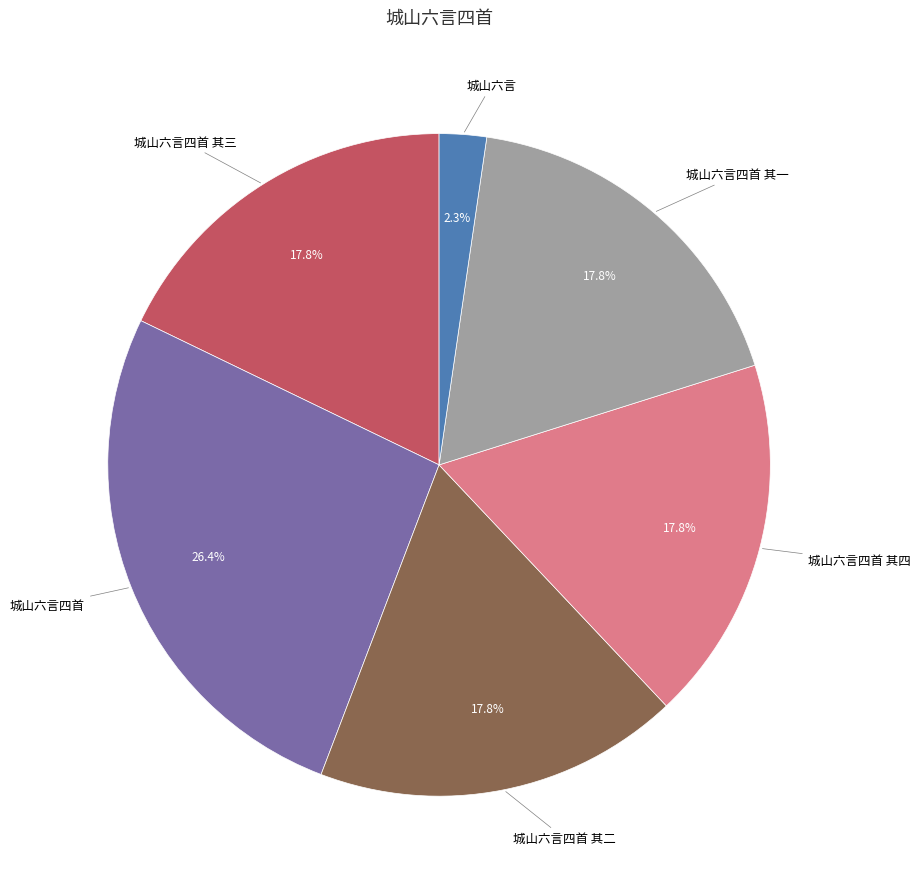

Is there a majority slice in this chart?

No